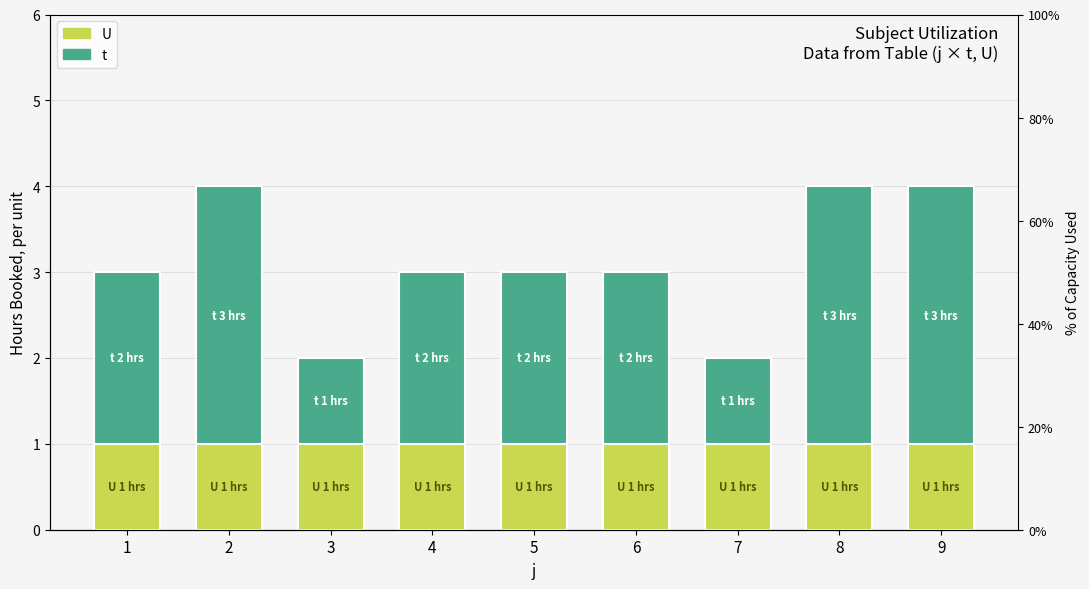

True or false: t has a value of 3 at 8.

True